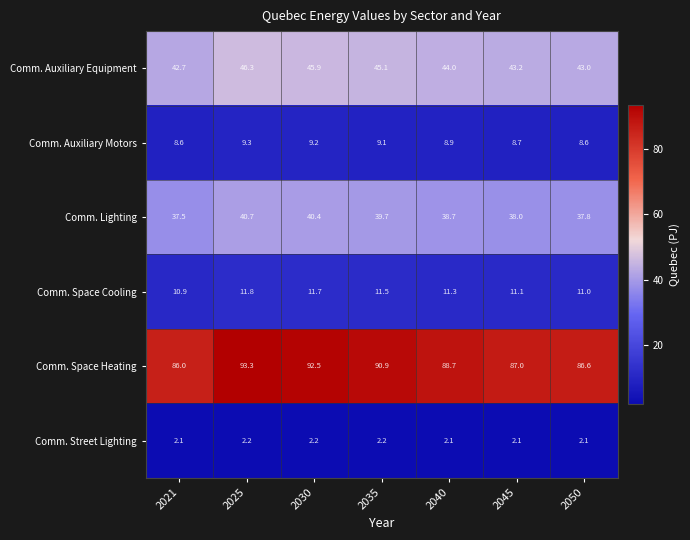

How many data points does each series have?

7